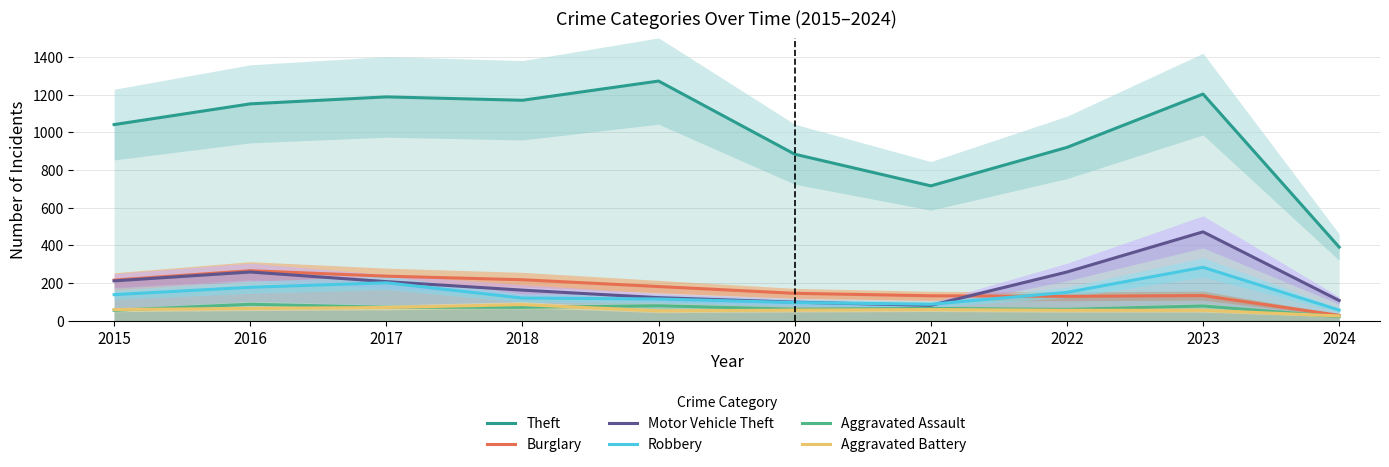

What is the value of the Burglary point at the 10th from the left?

29